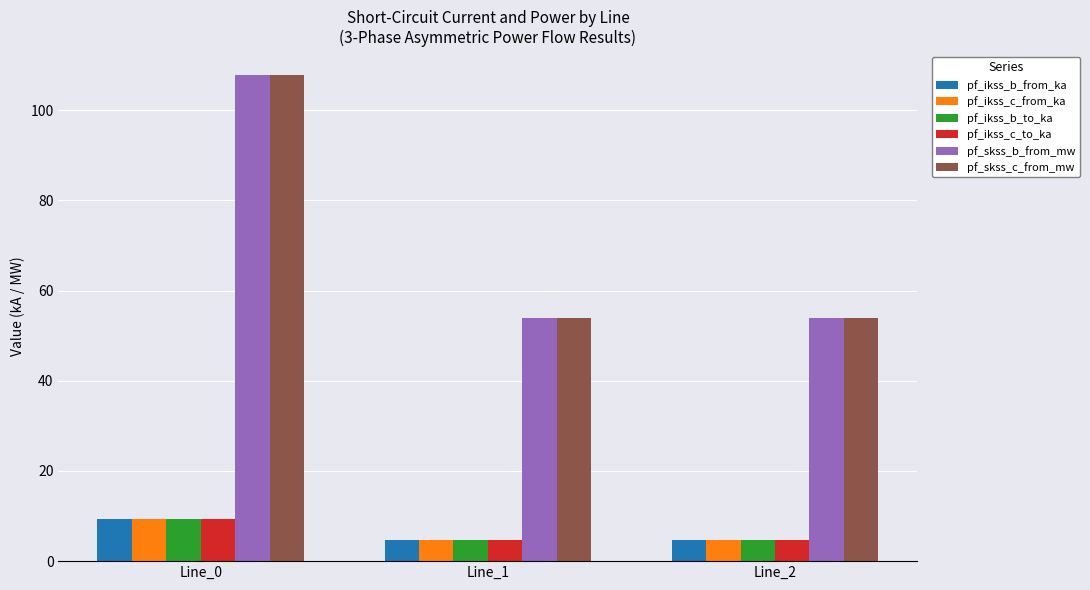

Reading right to left, transcribe all the data shown in this chart.

pf_ikss_b_from_ka: 4.7	4.7	9.3
pf_ikss_c_from_ka: 4.7	4.7	9.3
pf_ikss_b_to_ka: 4.7	4.7	9.3
pf_ikss_c_to_ka: 4.7	4.7	9.3
pf_skss_b_from_mw: 53.8	53.8	107.7
pf_skss_c_from_mw: 53.8	53.8	107.7